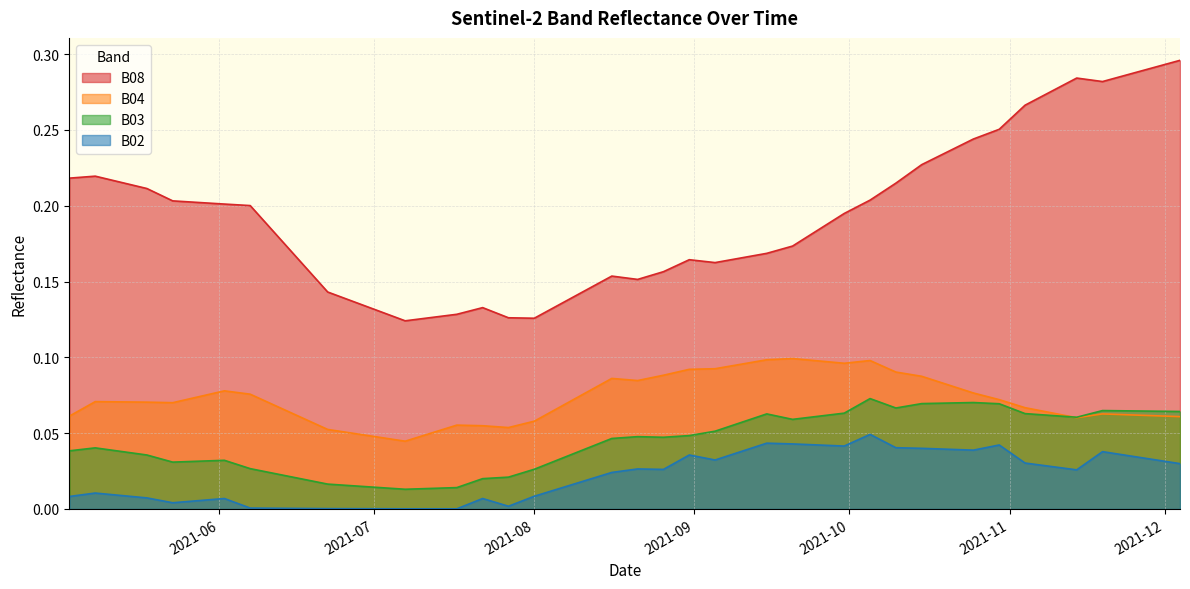

What is the sum of the B02 values at 2021-10-15 and 2021-08-11?

0.1